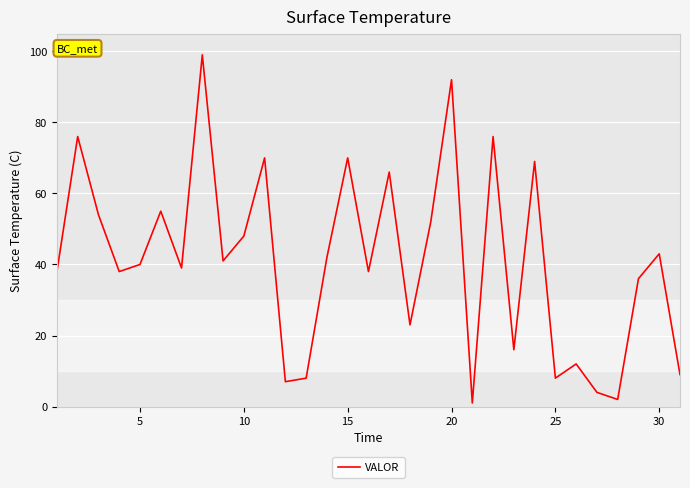

What is the difference between the maximum and minimum values?

98